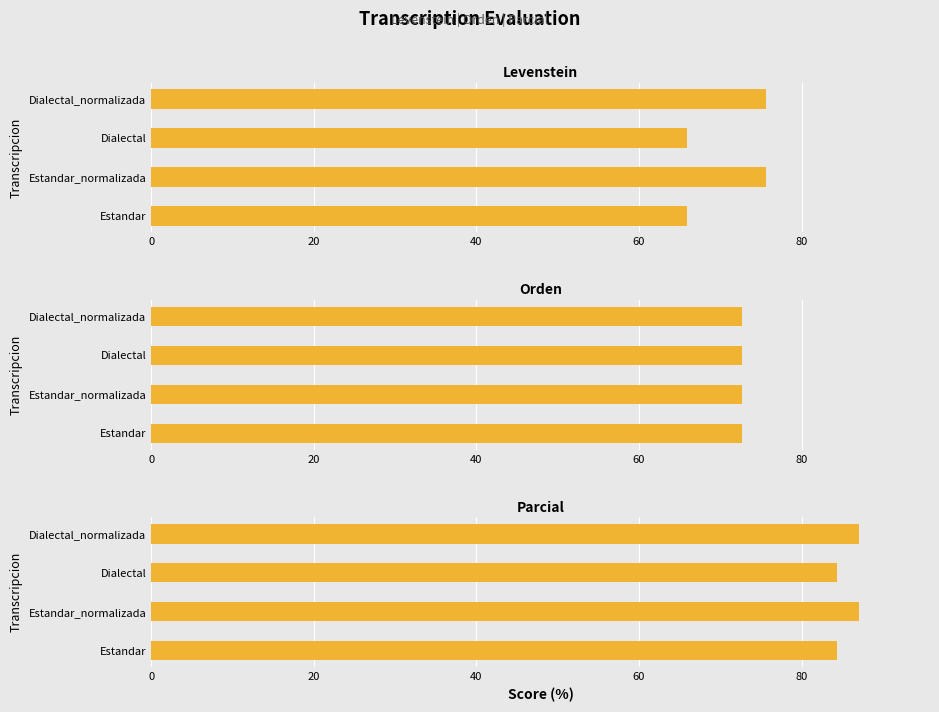

Are the bars horizontal?

Yes